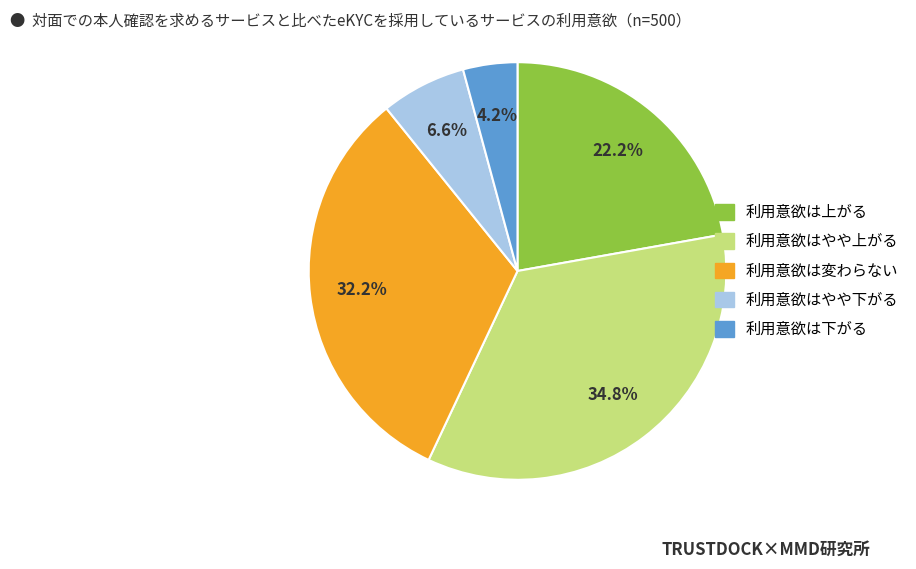

Is there a majority slice in this chart?

No